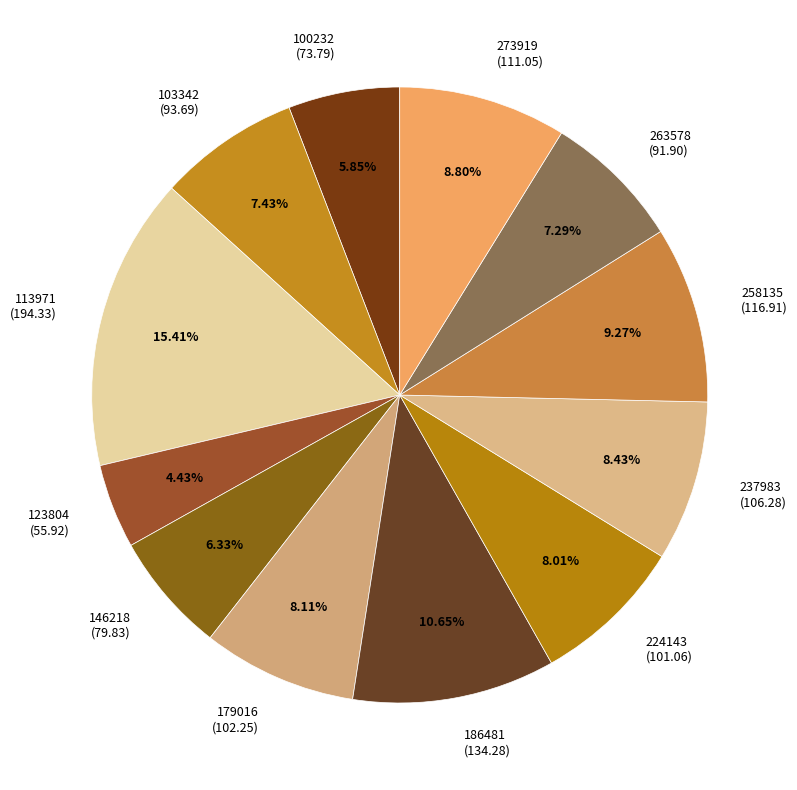

Which has a higher value, 273919 or 123804?

273919